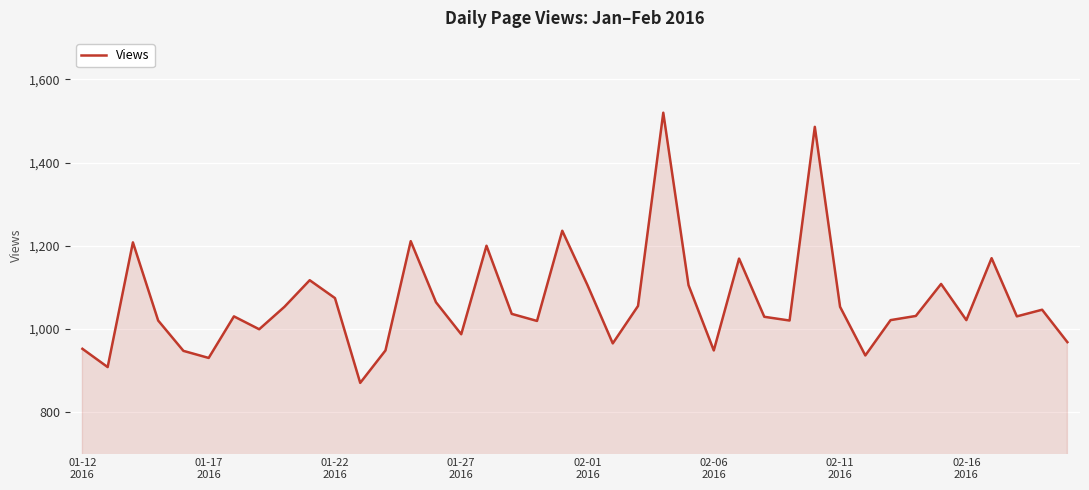

What is the maximum value shown in the chart?

1520